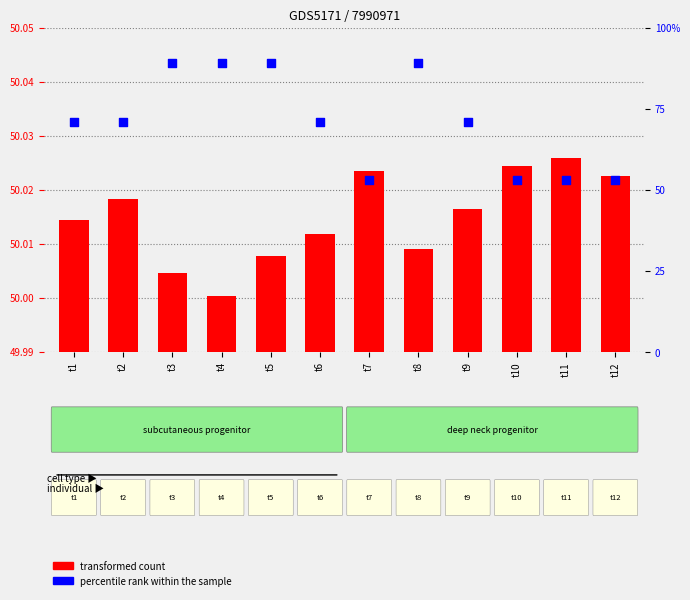

What are all the series names shown in the legend?

transformed count, percentile rank within the sample